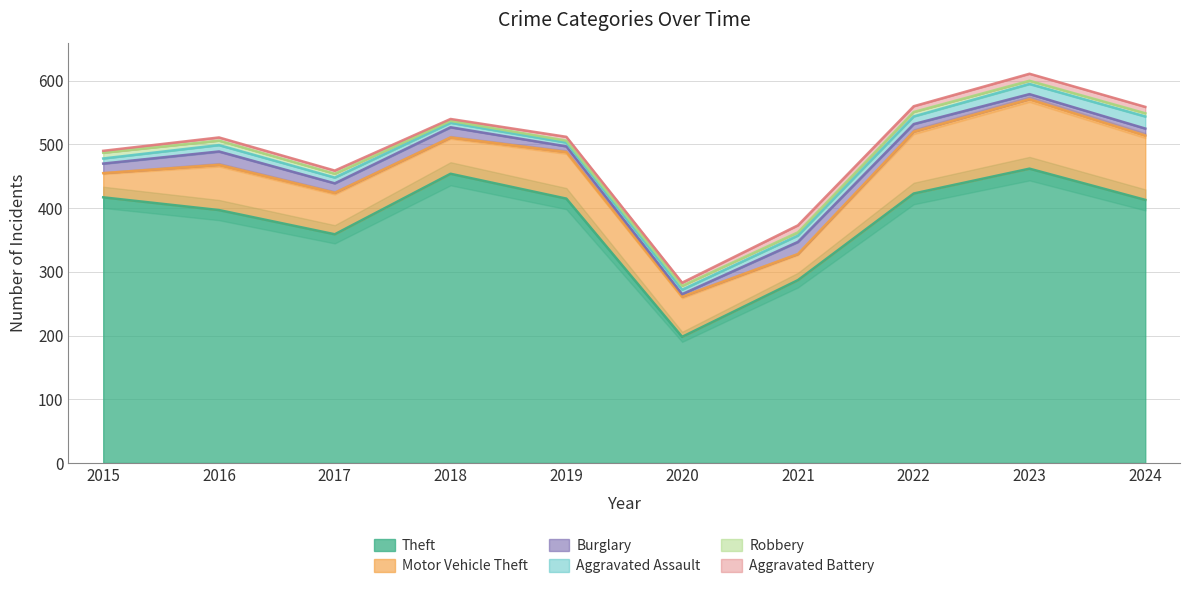

What is the smallest value displayed?

3